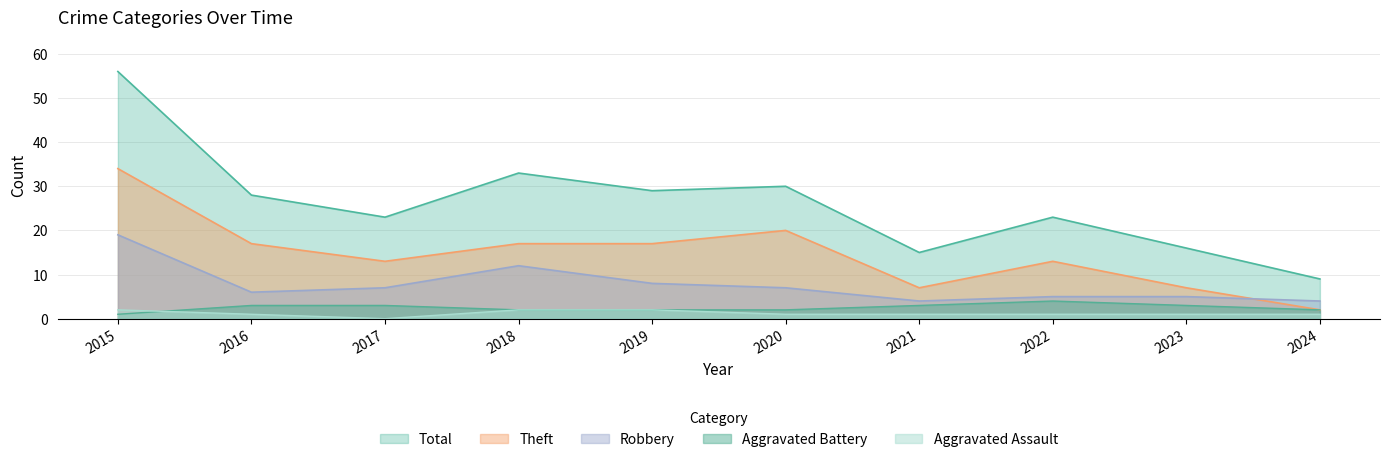

How many Aggravated Battery values are between 2 and 3?

8